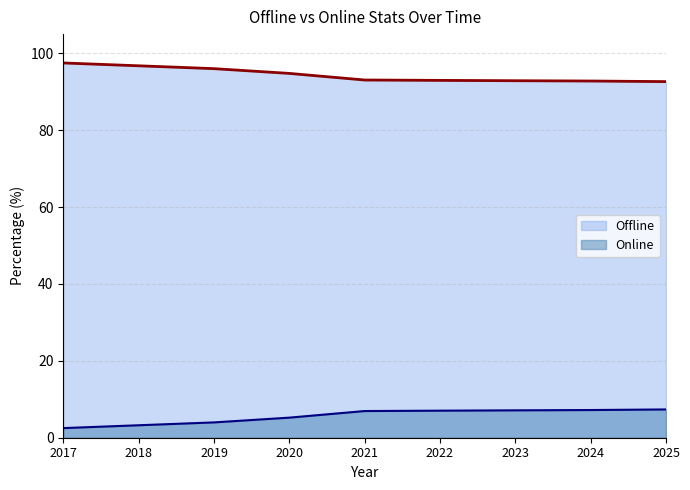

True or false: Online and Offline intersect in this chart.

False